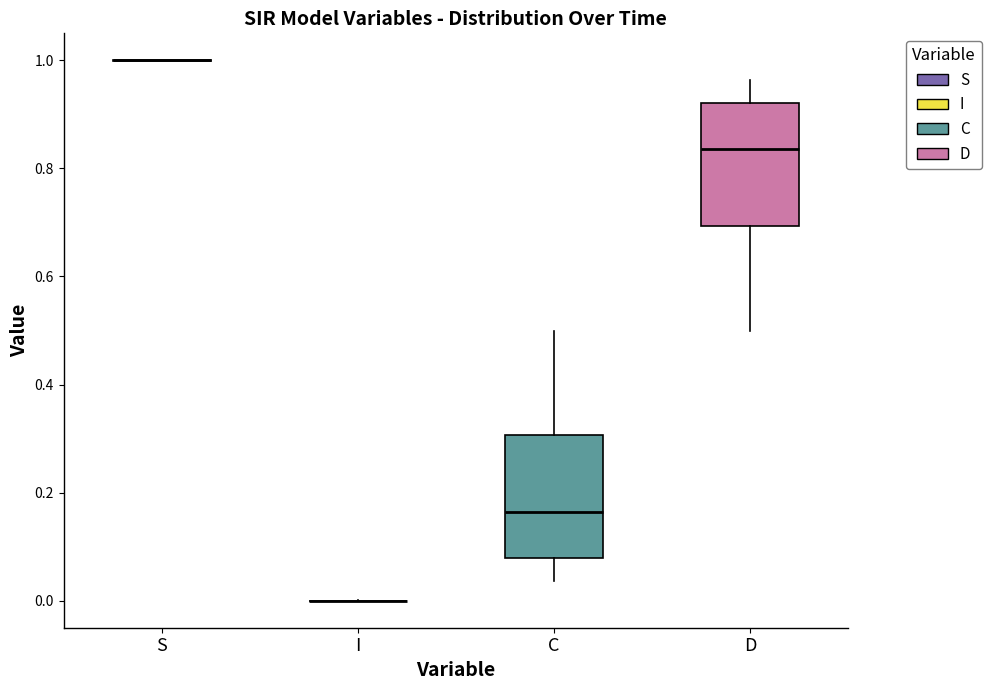

Reading left to right, read every box against the y-axis: the position of its median line, the range the box covers, and the ends of its whiskers. The values are not printed on the chart, so give them approximately, as read against the axis.

S: box collapsed to a line at 1.00, whiskers 1.00 to 1.00
I: box collapsed to a line at 0.00, whiskers 0.00 to 0.00
C: median 0.16, box 0.08 to 0.30, whiskers 0.04 to 0.50
D: median 0.84, box 0.70 to 0.92, whiskers 0.50 to 0.96